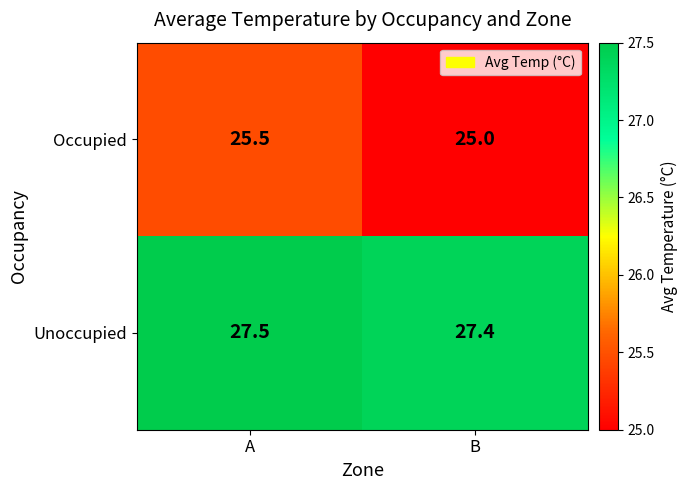

Which series changed the most between A and B?

Occupied